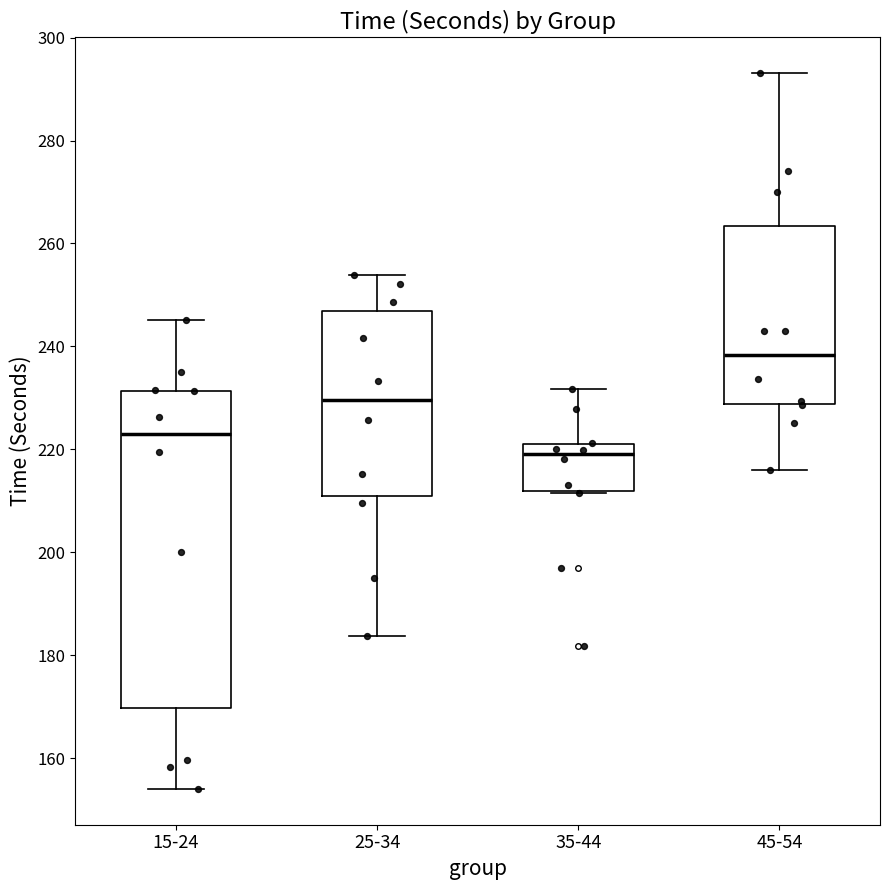

Reading left to right, read every box against the y-axis: the position of its median line, the range the box covers, and the ends of its whiskers. The values are not printed on the chart, so give them approximately, as read against the axis.

15-24: median 222, box 170 to 232, whiskers 154 to 246
25-34: median 230, box 212 to 246, whiskers 184 to 254
35-44: median 220 (just below the box's upper edge), box 212 to 220, whiskers 212 to 232
45-54: median 238, box 228 to 264, whiskers 216 to 294